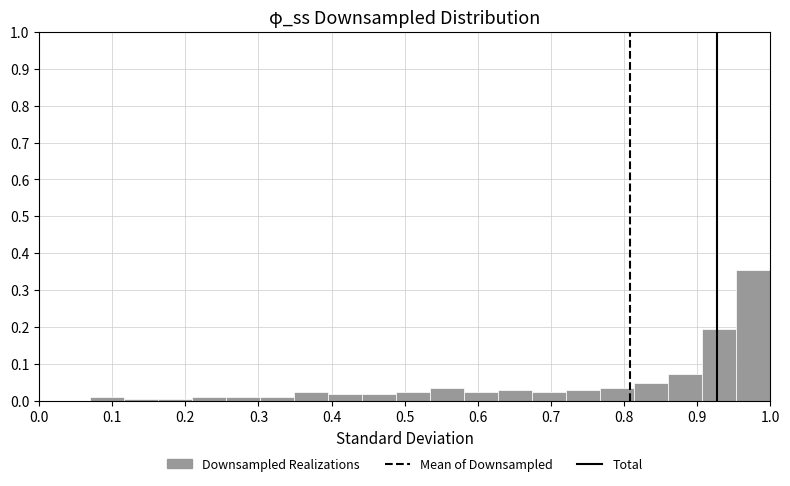

How tall is the bar that spans 0.81 to 0.86 on the x-axis? Neither the bar edges nor the heights are printed on the chart, so give them approximately, as read against the axes.

0.05